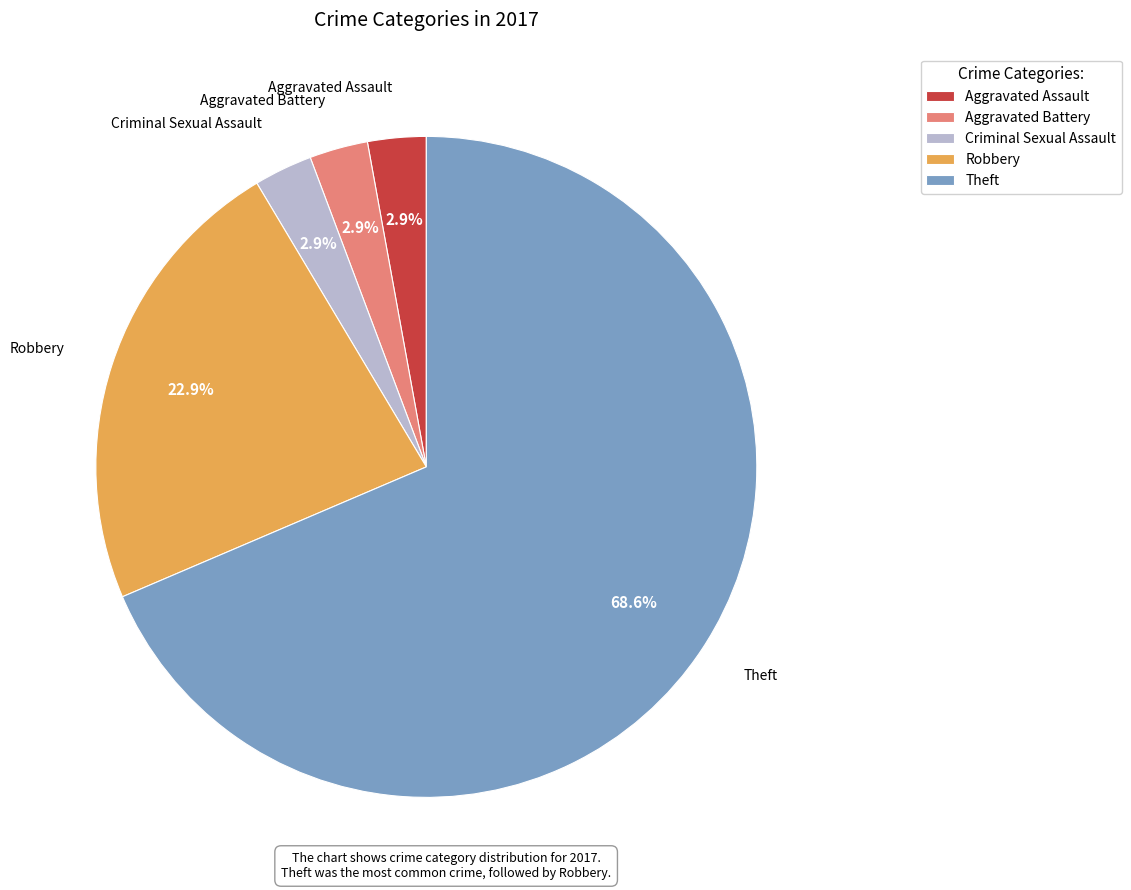

To the nearest percent, what is the difference between the largest and smallest slice percentages?

66%